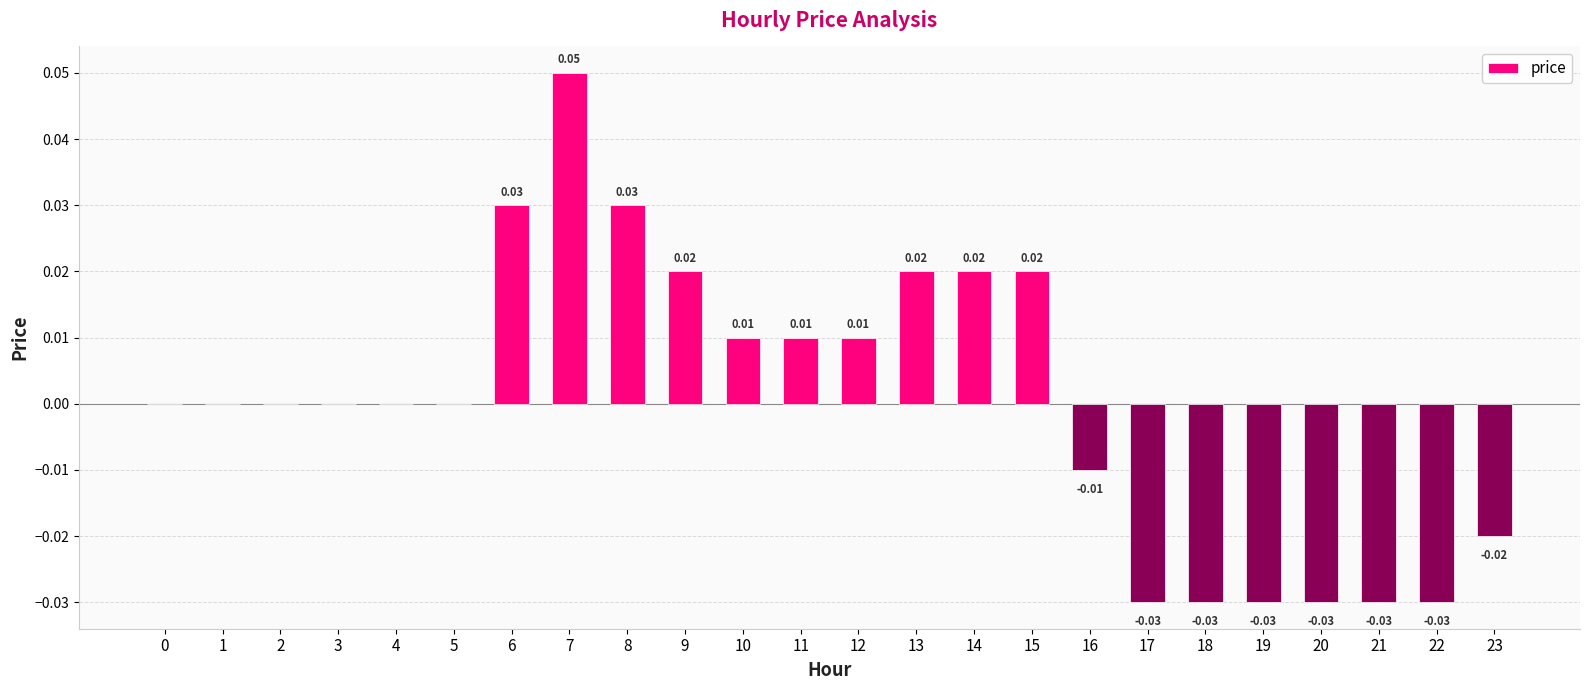

Are the bars horizontal?

No